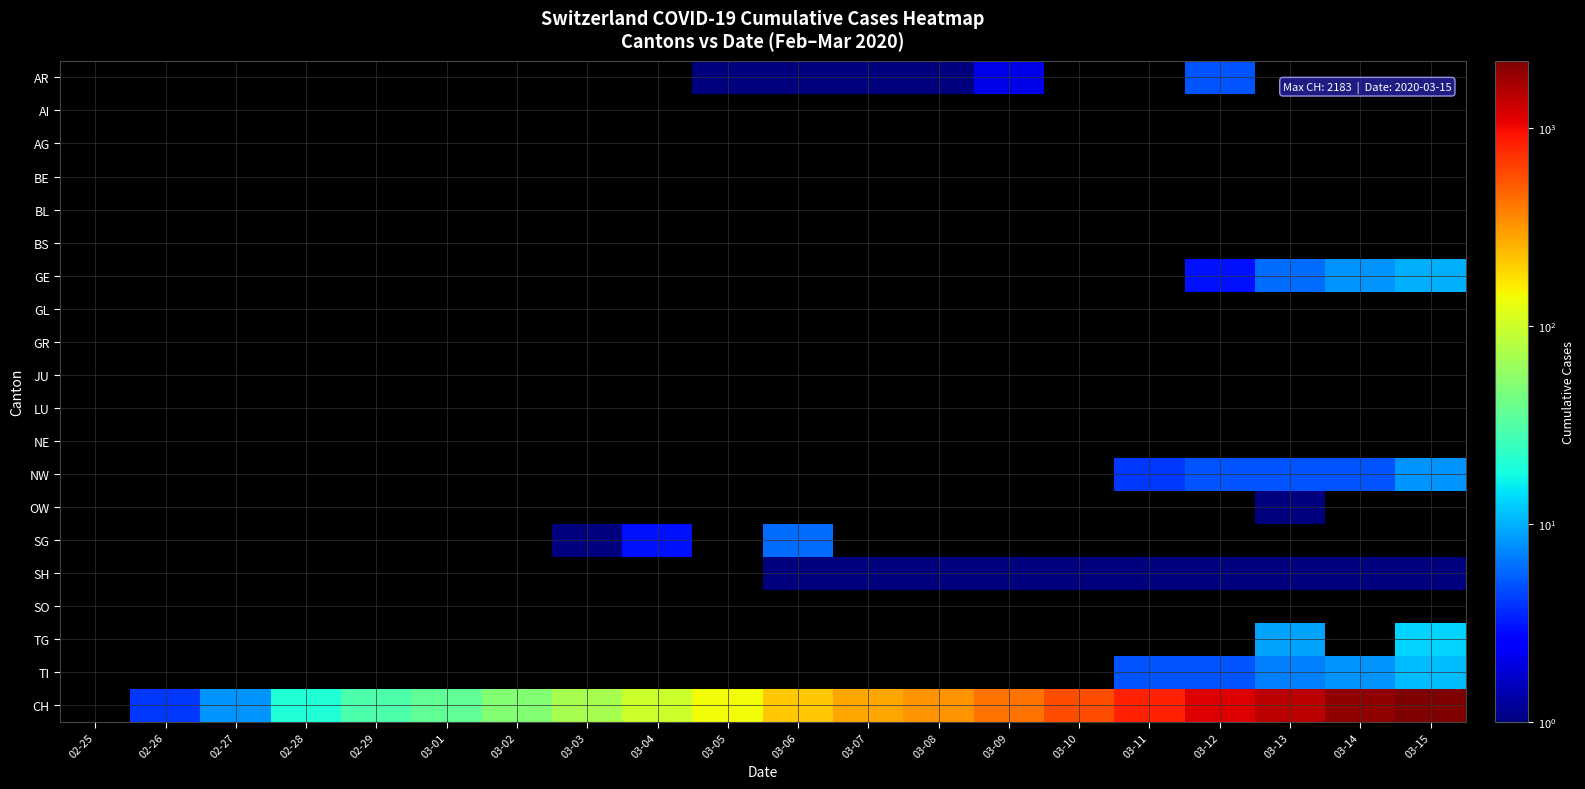

The CH series shows 2183.0 at 03-15. True or false?

True